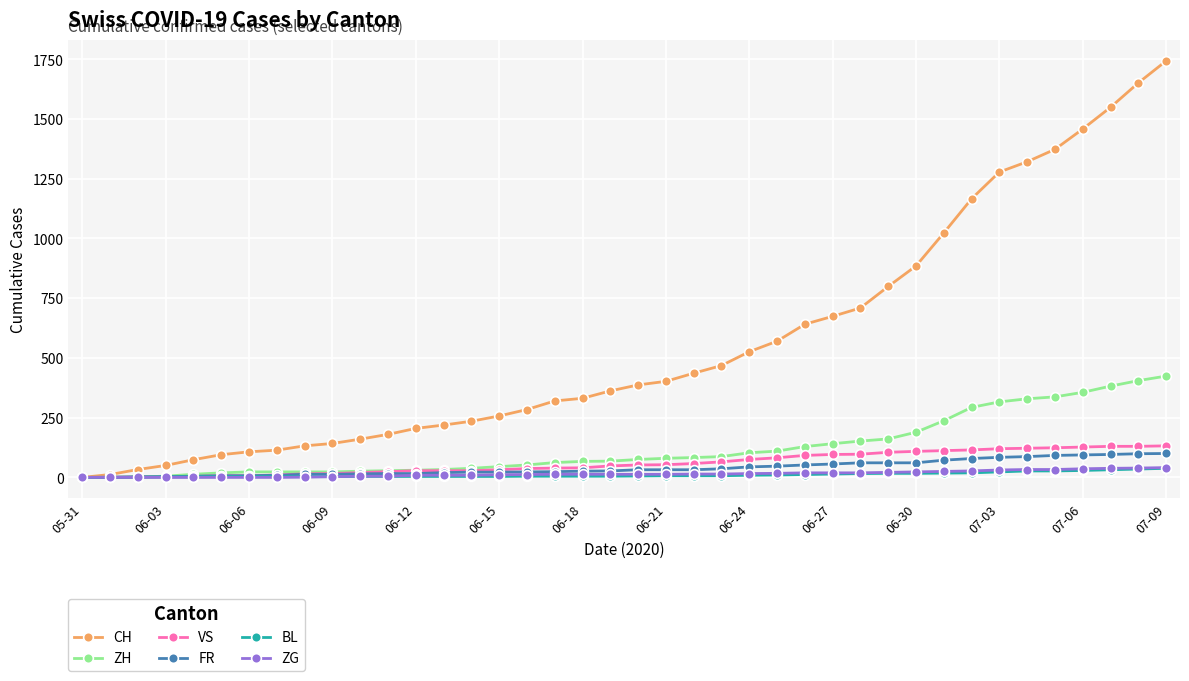

What is the difference between the maximum and second lowest values in the ZH series?

424